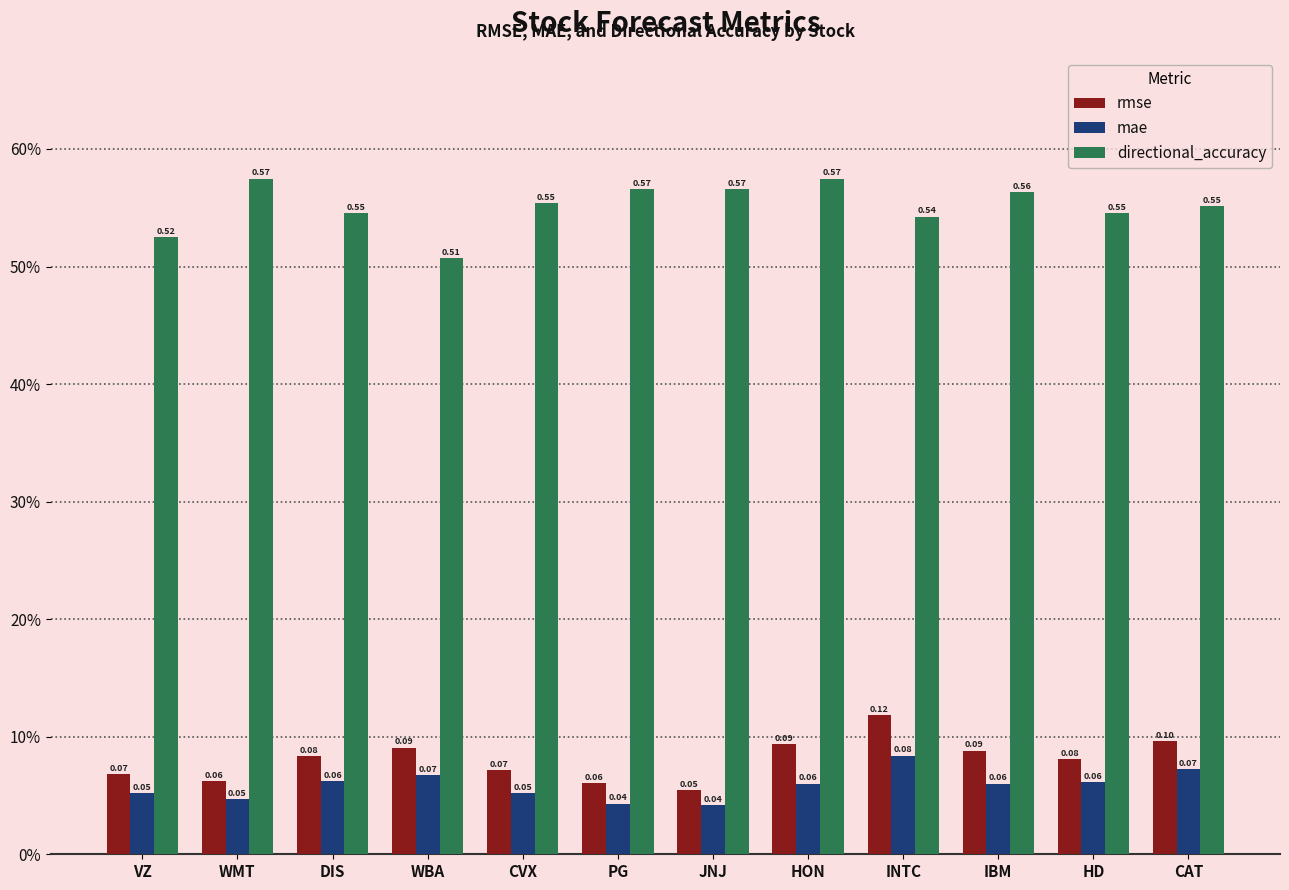

What is the label of the 3rd bar from the left?

DIS